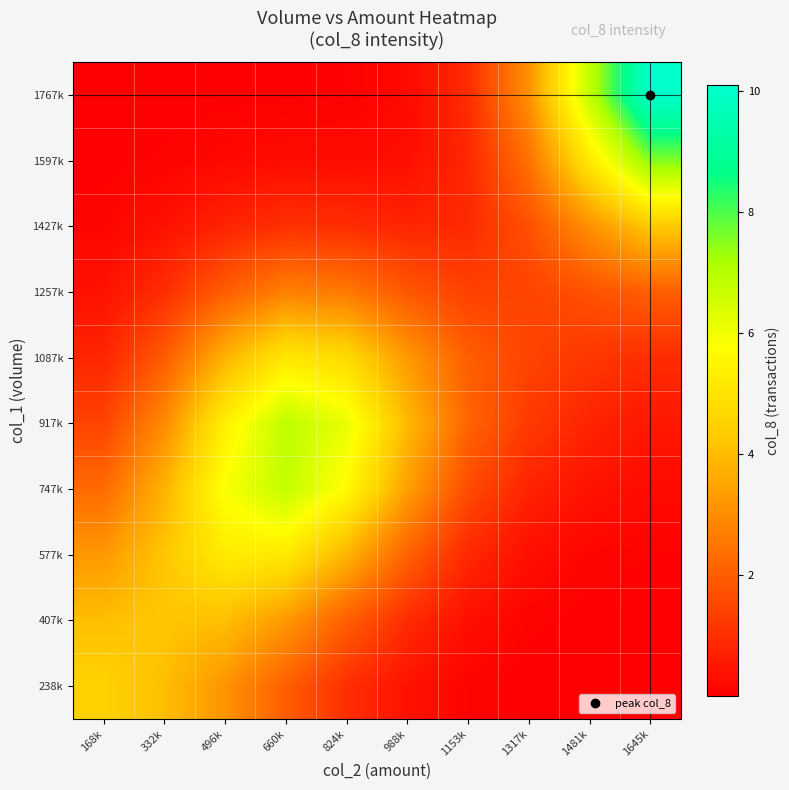

At which category does the chart reach its peak across all series?

1645k